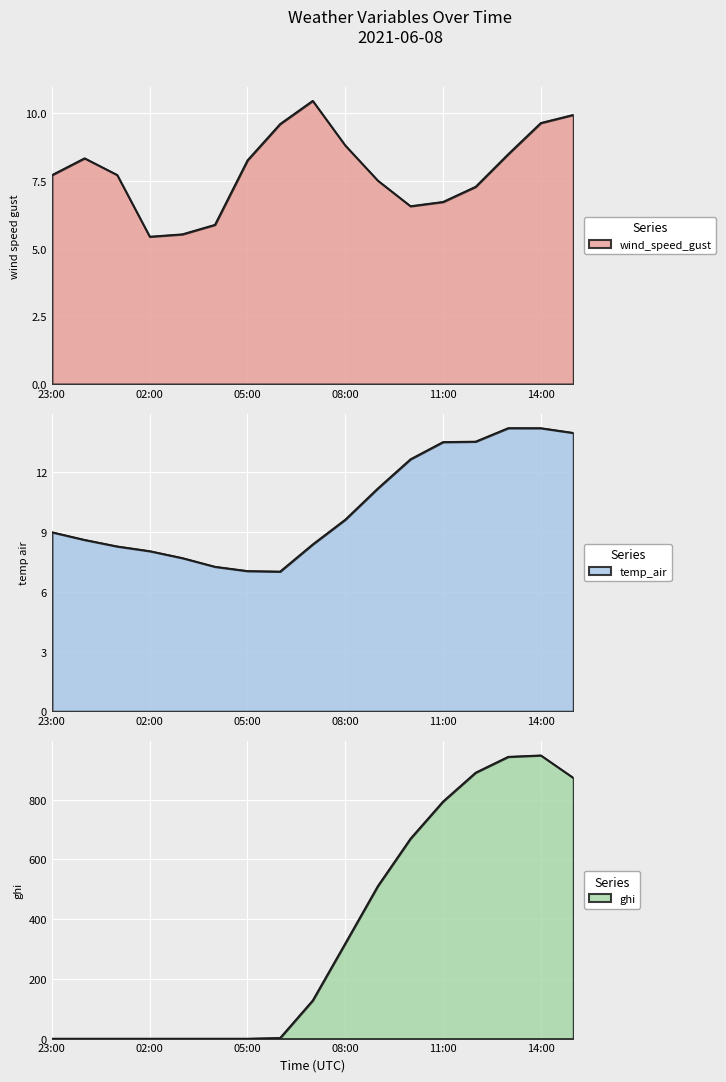

True or false: temp_air has more than 2 interior local peaks.

False